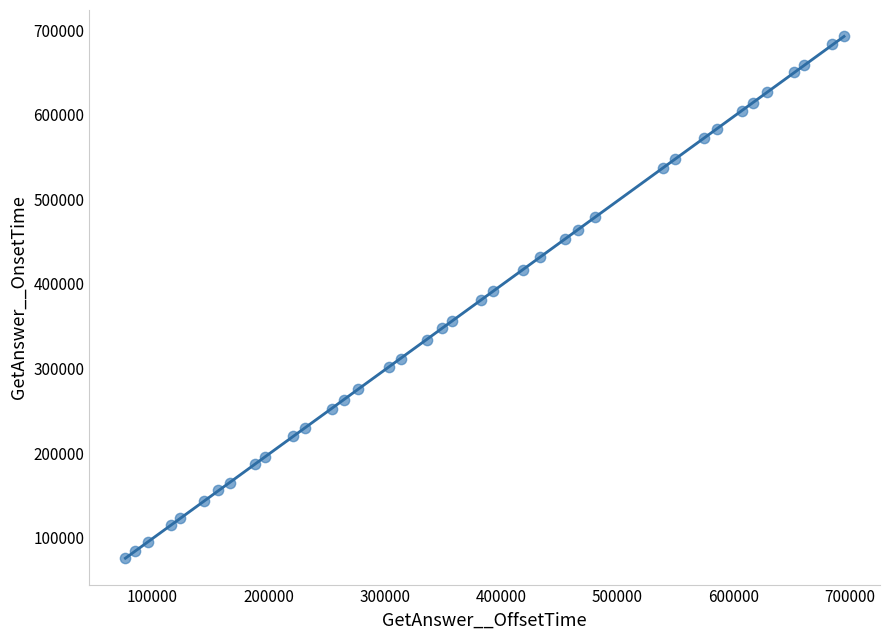

What is the range of X values (max minus min)?

617907